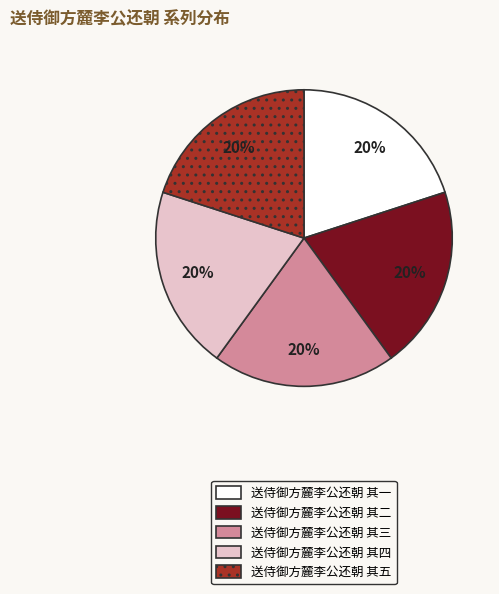

Approximately how many times larger is the value at 送侍御方麓李公还朝 其二 compared to 送侍御方麓李公还朝 其四?

1.0